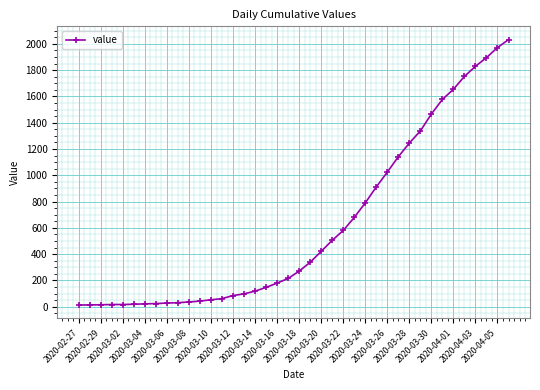

What is the average value?

616